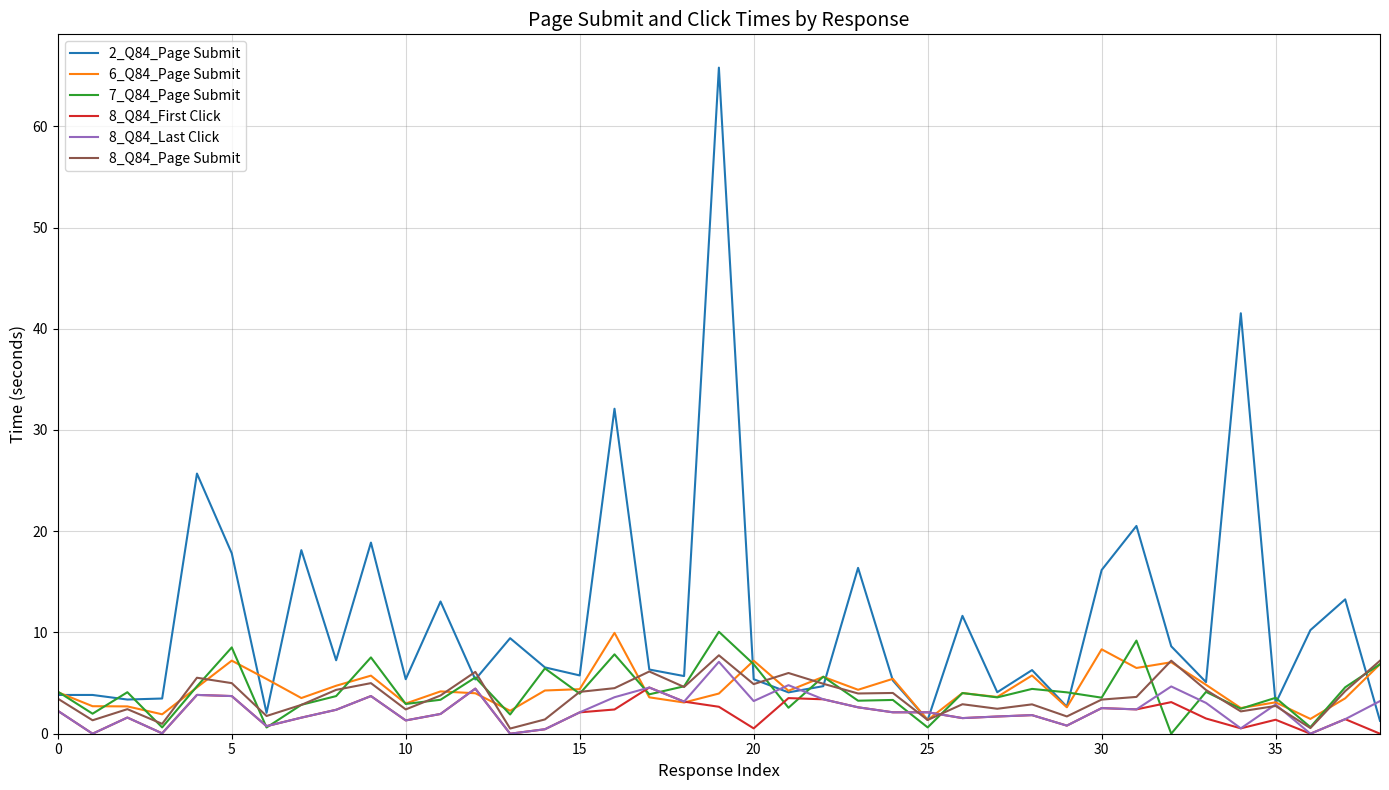

In 7_Q84_Page Submit, how many points are higher than both neighbors (excluding endpoints)?

14